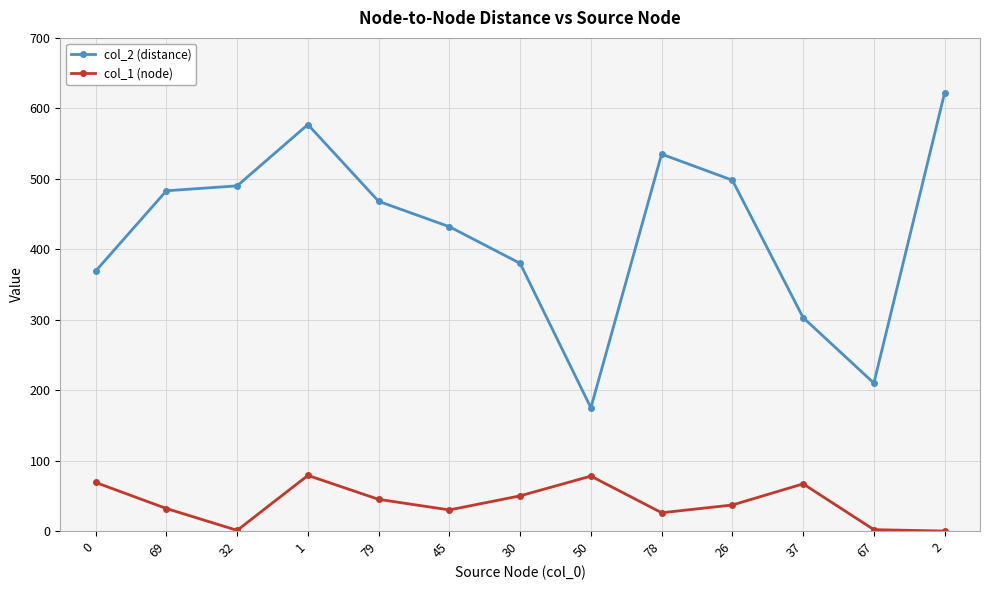

What is the total value across all series at 69?

515